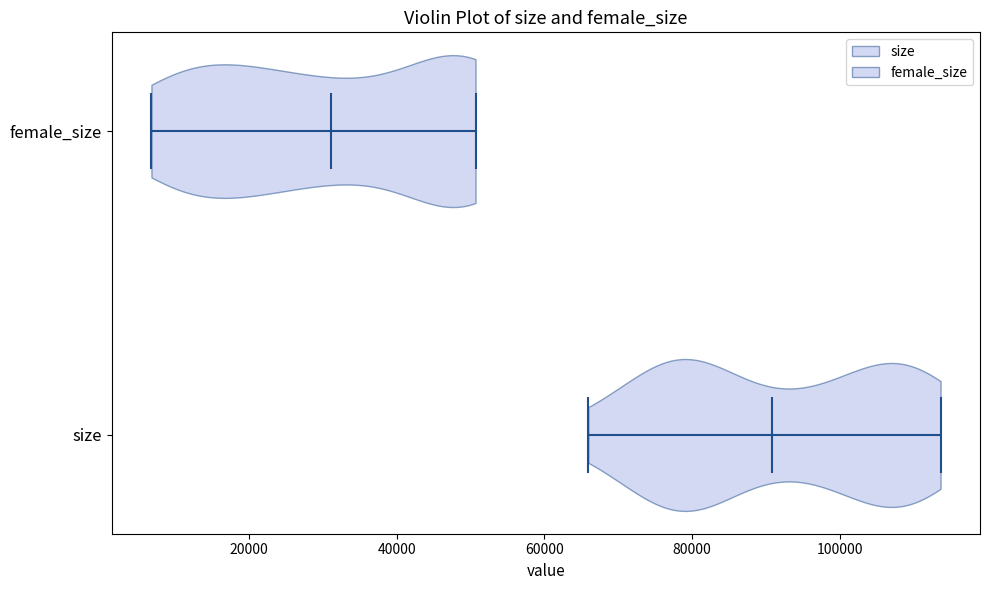

Reading bottom to top, read every violin against the x-axis: where its median line is, and the lowest and highest points it reaches. The values are not printed on the chart, so give them approximately, as read against the axis.

size: median line 90000, lowest point 66000, highest point 114000
female_size: median line 32000, lowest point 6000, highest point 50000